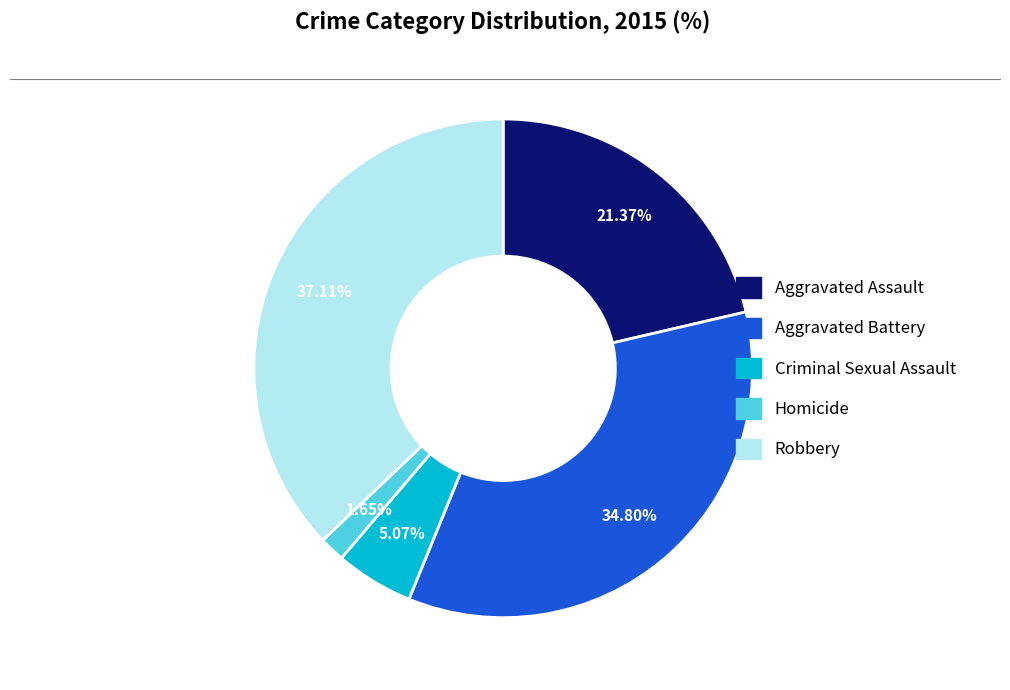

To the nearest percent, what portion does Aggravated Battery represent?

35%